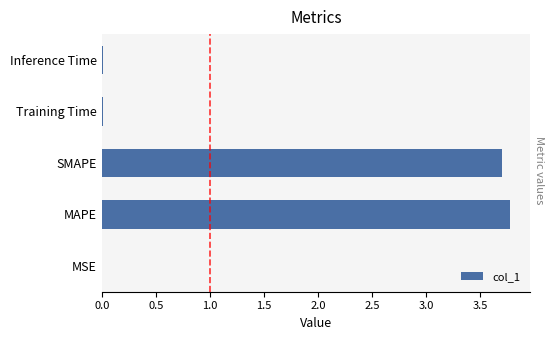

Which category has the highest value across all series?

MAPE